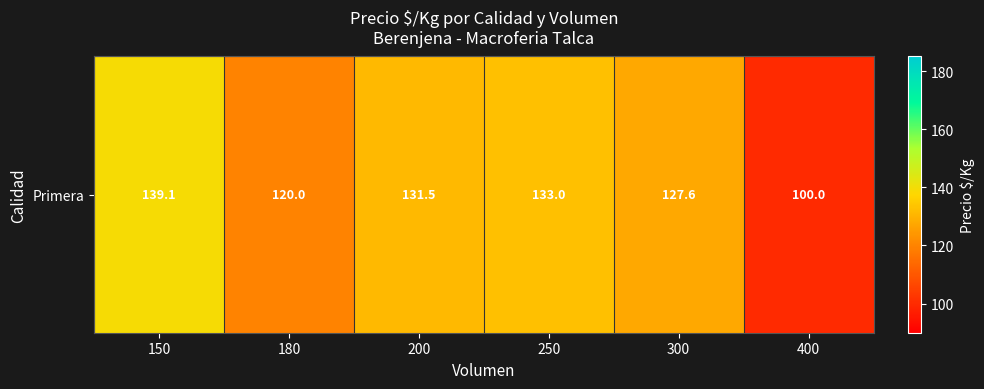

What is the difference between the maximum and minimum values?

39.1